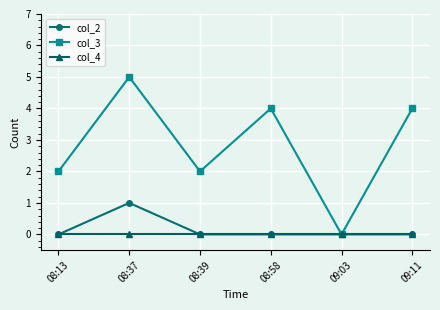

The col_3 series shows 2 at 08:37. True or false?

False